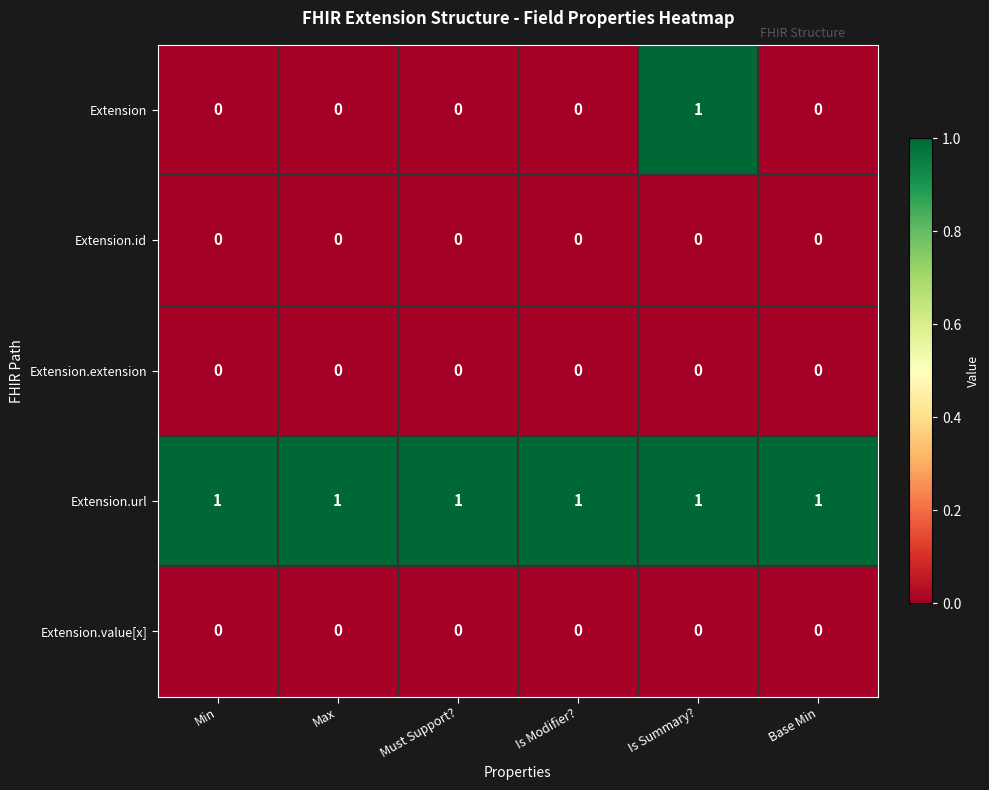

Is it true that Extension.value[x] equals 0 at Min?

True